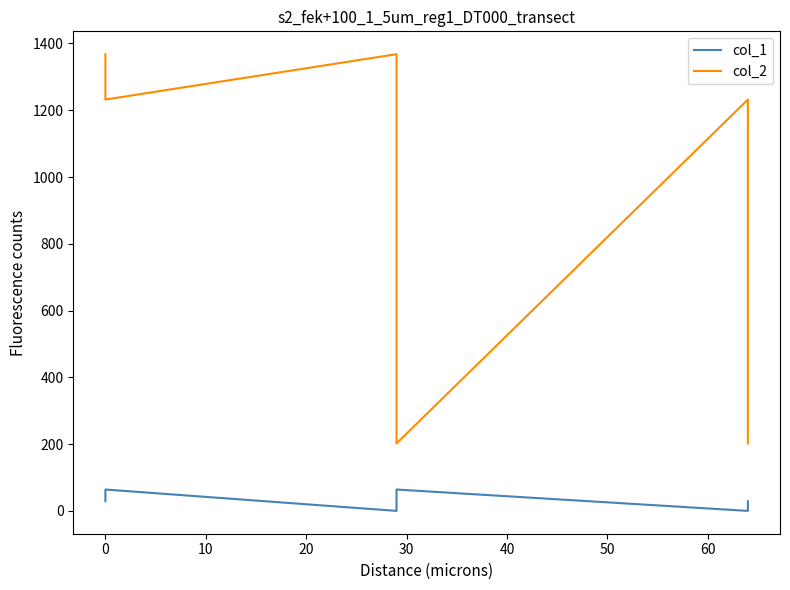

How many interior local peaks does the col_2 series have?

2